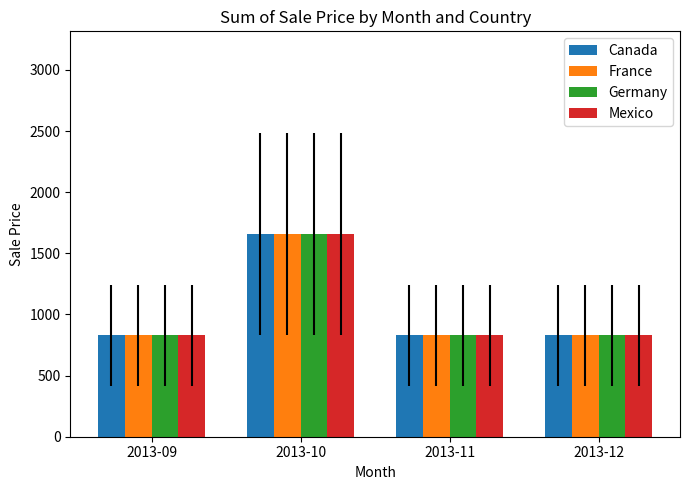

What is the sum of the Canada values at 2013-09 and 2013-10?

2487